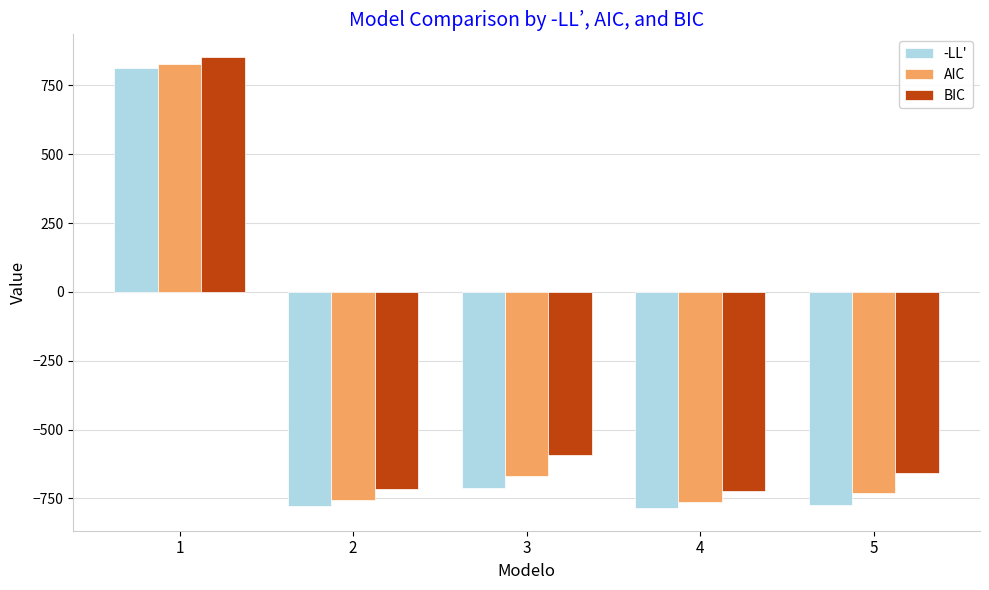

At which label is BIC closest to 64?

3